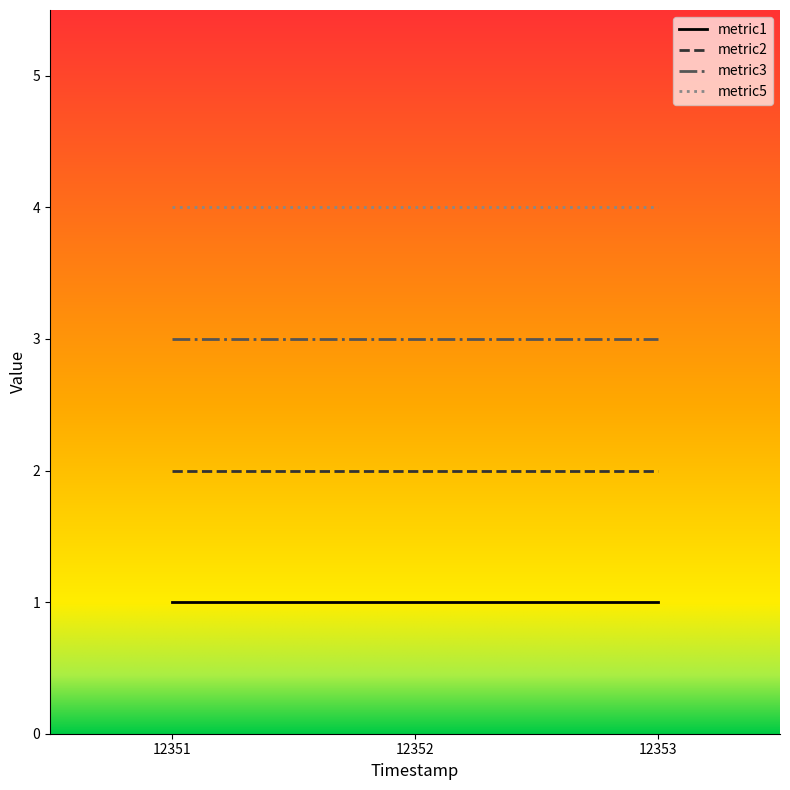

What is the minimum value for metric5?

4